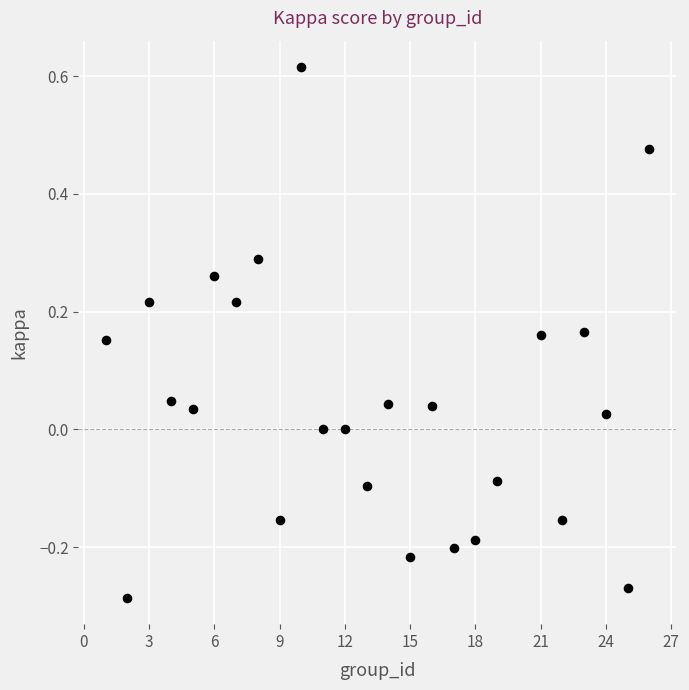

What is the range of X values (max minus min)?

25.0